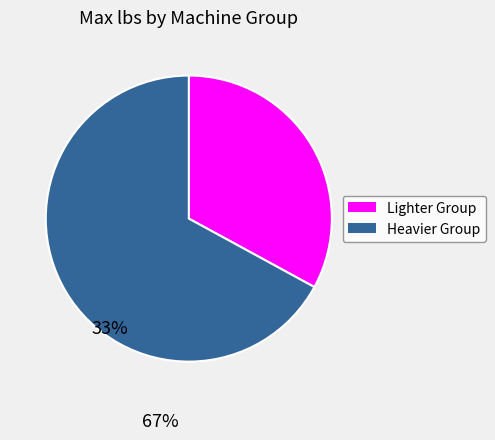

Is there any slice that represents more than half of the pie?

Yes